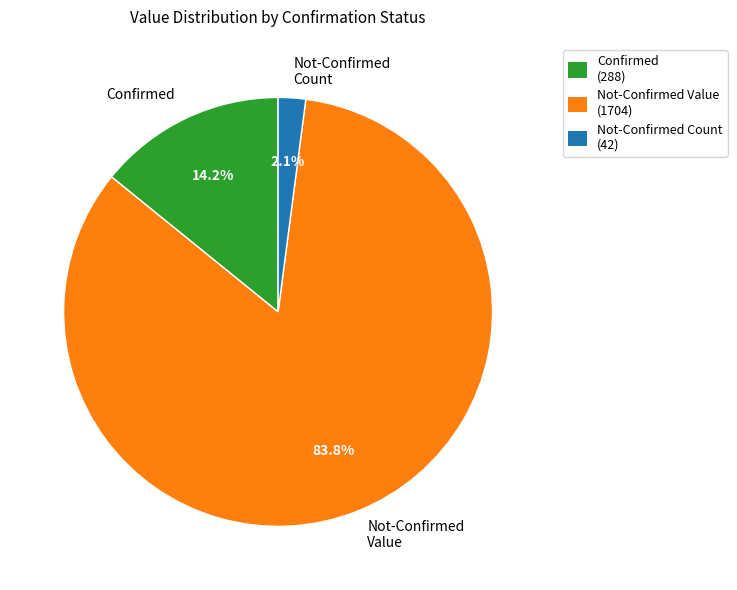

What portion of the pie excludes Confirmed?

85.8%